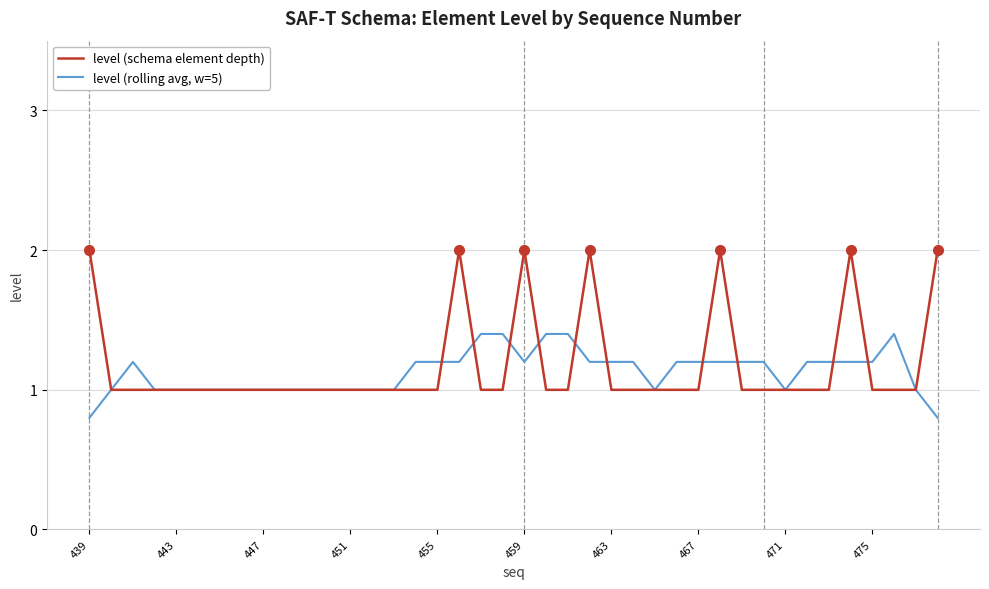

What is the greatest value displayed?

2.0